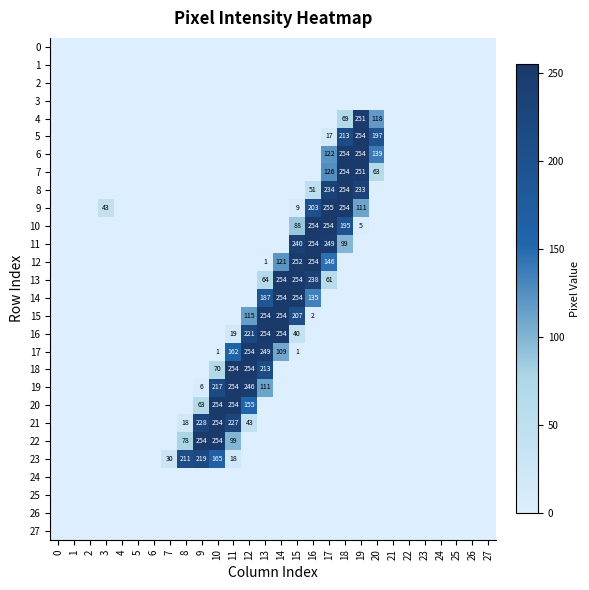

Is it true that 18 equals 213 at 13?

True